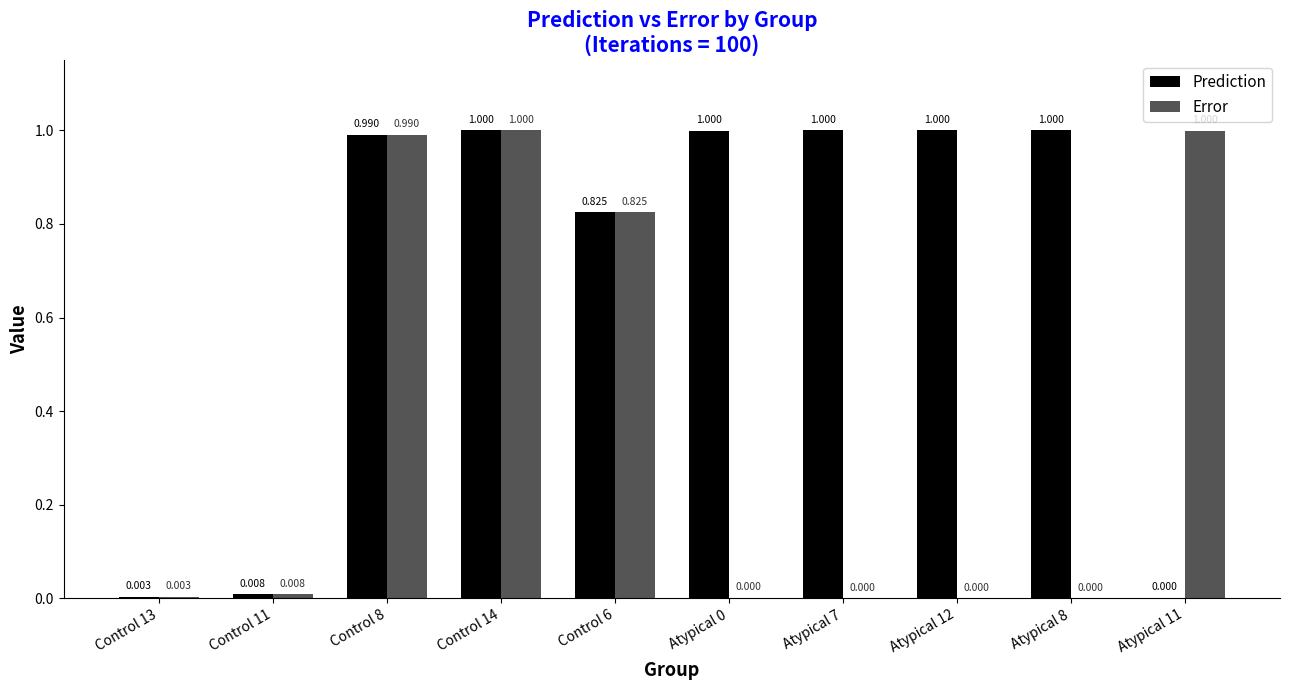

True or false: Prediction has a value of 1.0 at Control 8.

True